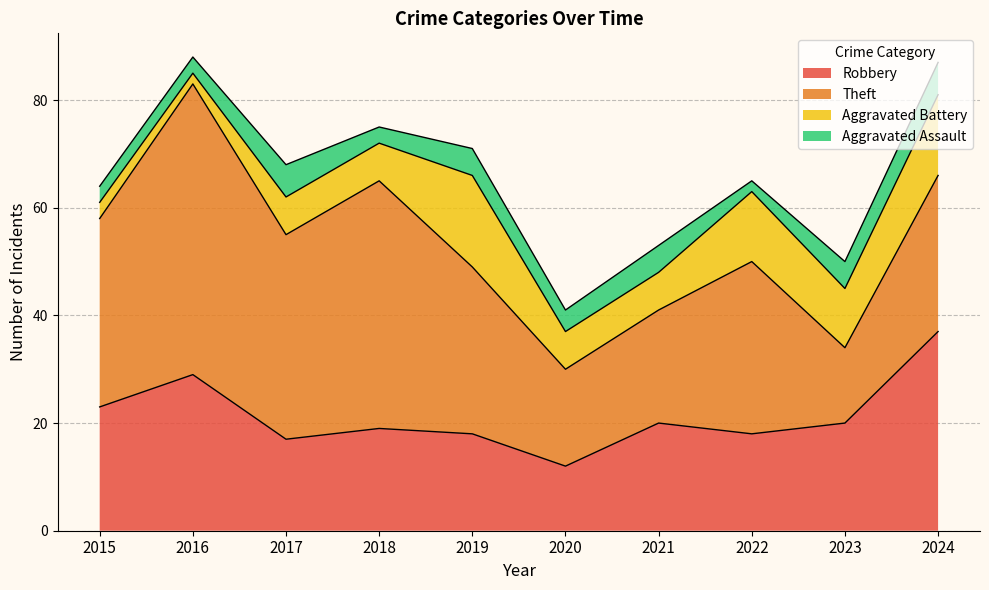

Which category has the lowest value across all series?

2016